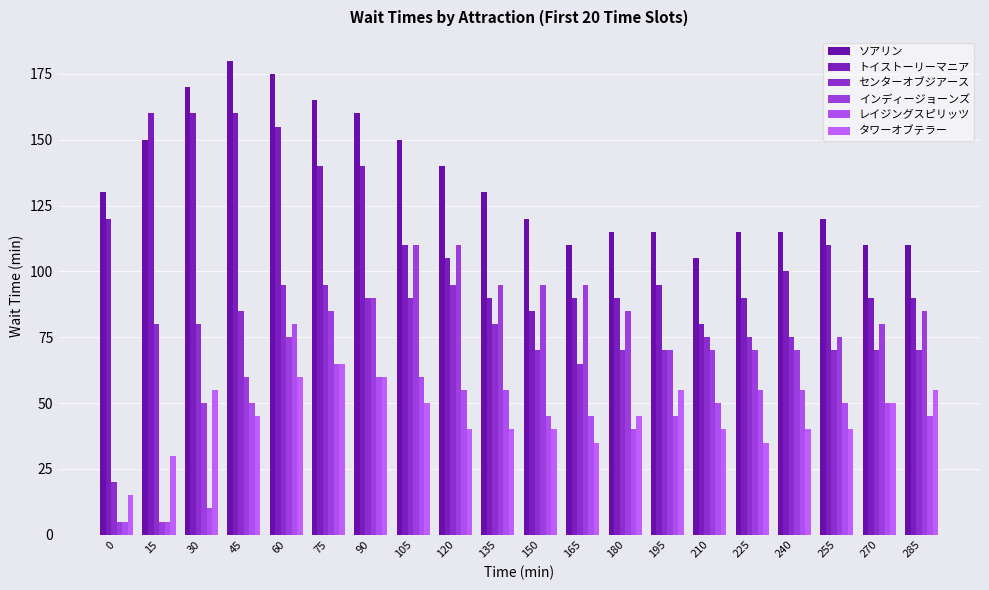

How many bars are there in each group?

6